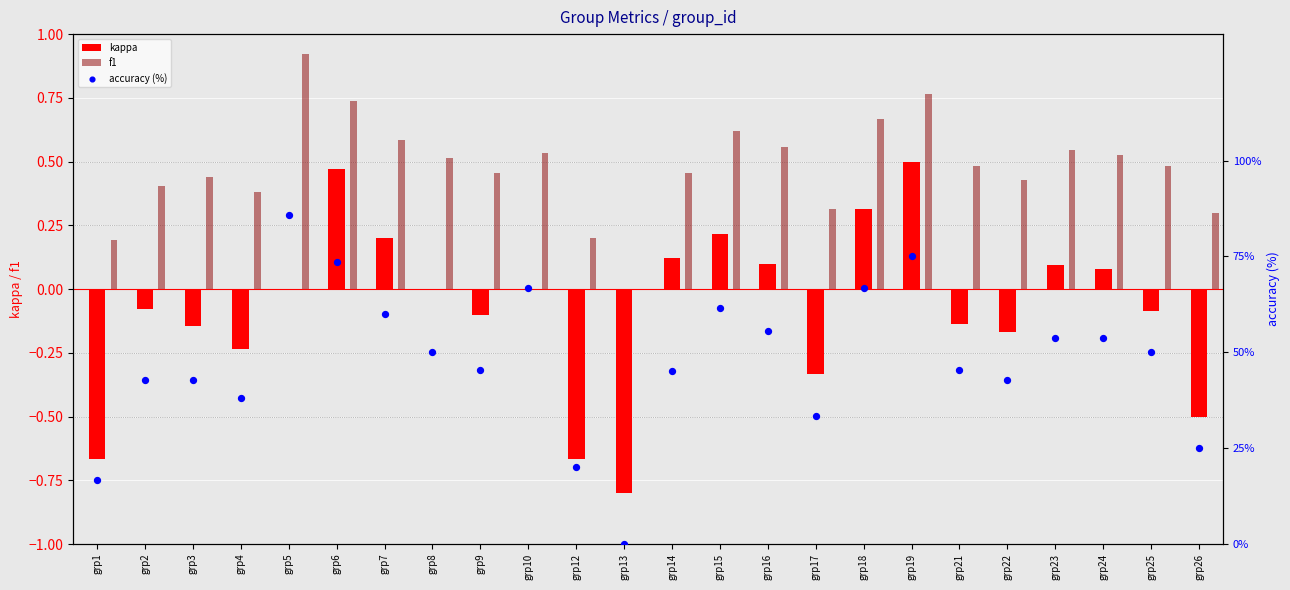

Which series has the largest Y range (max minus min)?

accuracy (%)